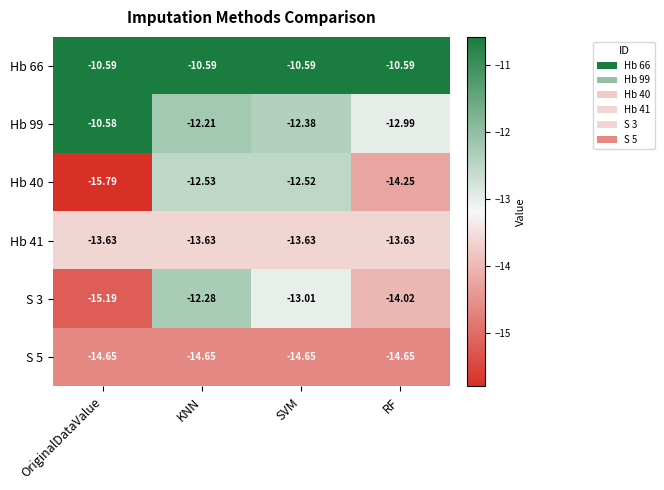

Rank the categories by S 3 value from lowest to highest.

OriginalDataValue, RF, SVM, KNN